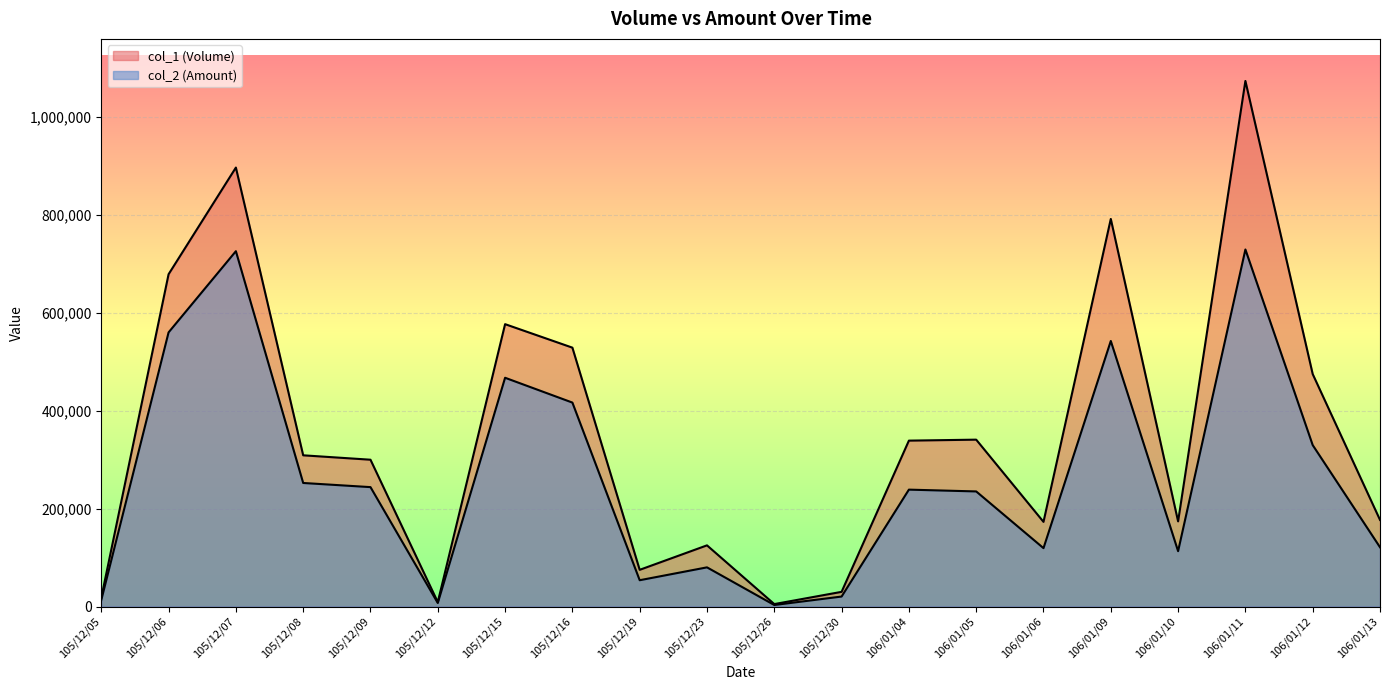

What is the sum of the col_1 (Volume) values at 105/12/08 and 106/01/04?

648000